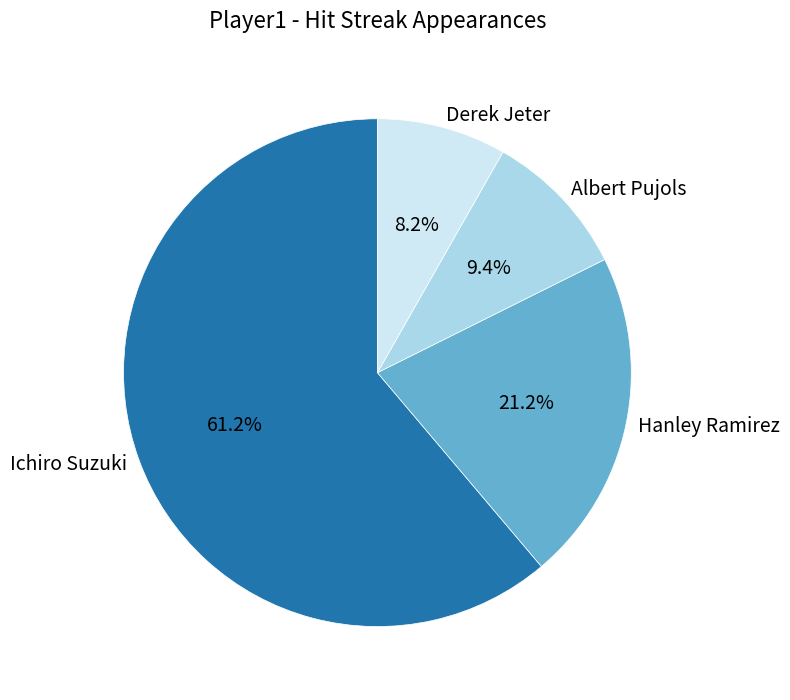

How many slices are in this pie chart?

4